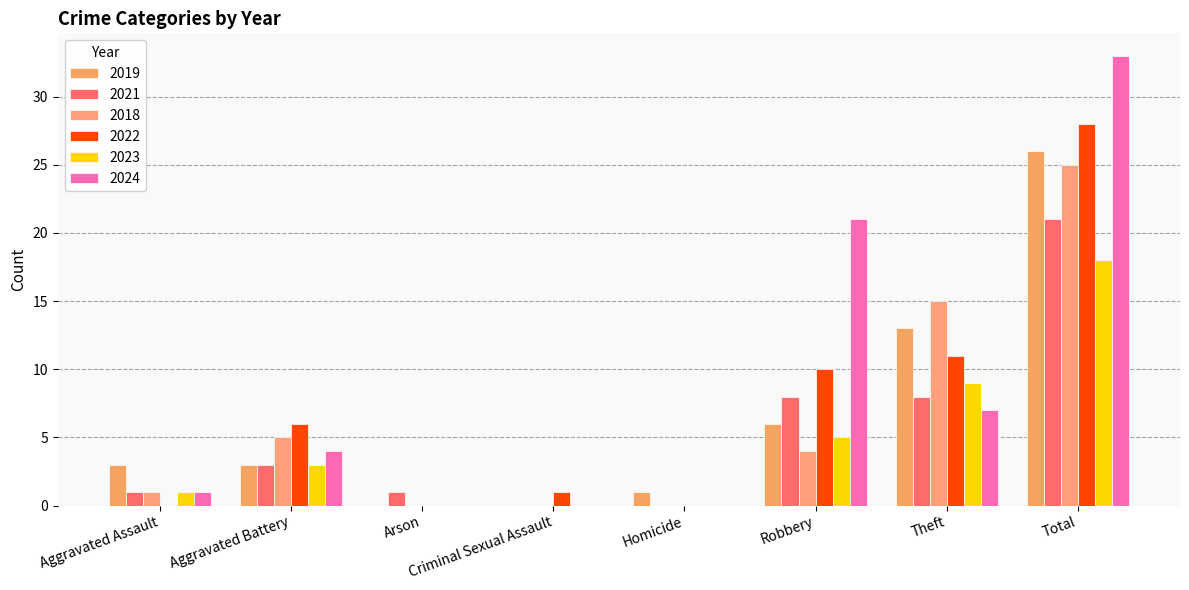

What is the difference between the maximum and minimum values in the 2022 series?

28